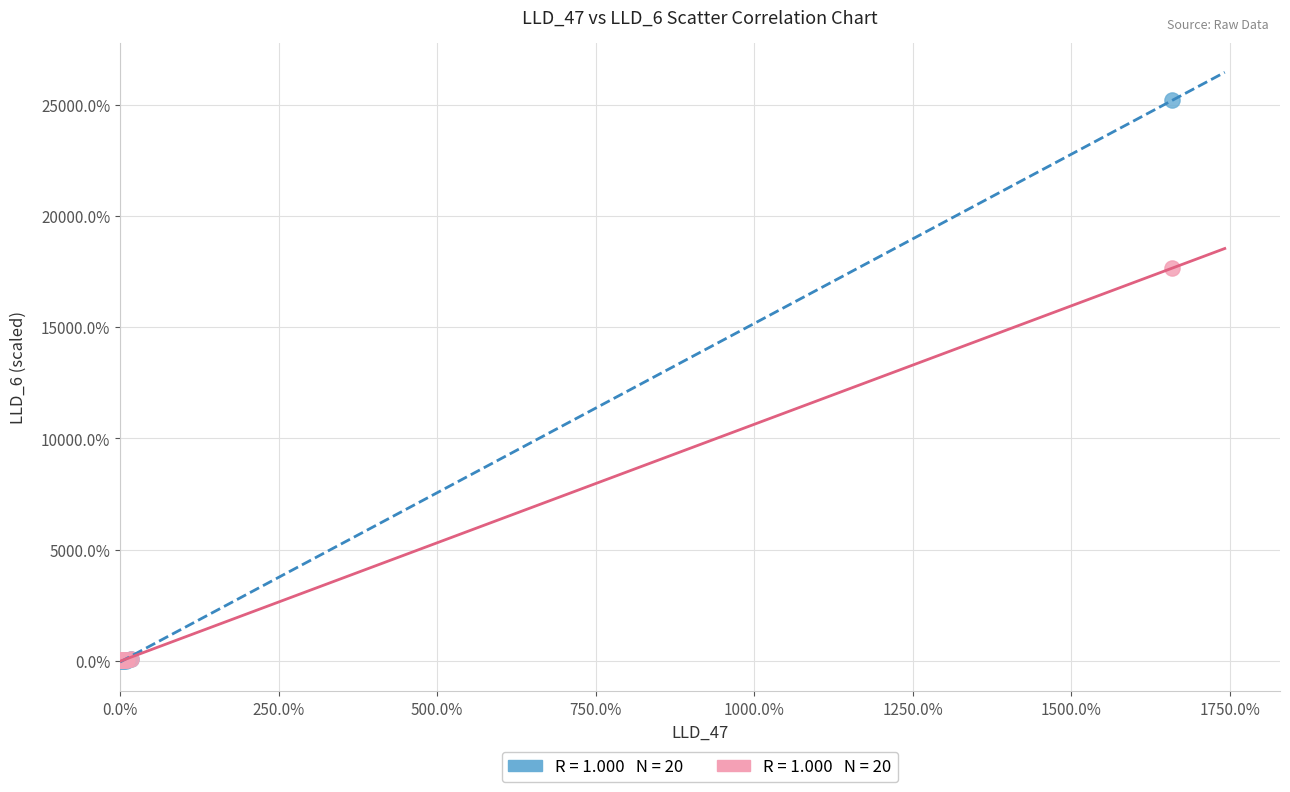

Across all series, what Y value is closest to 12604?

17664.1